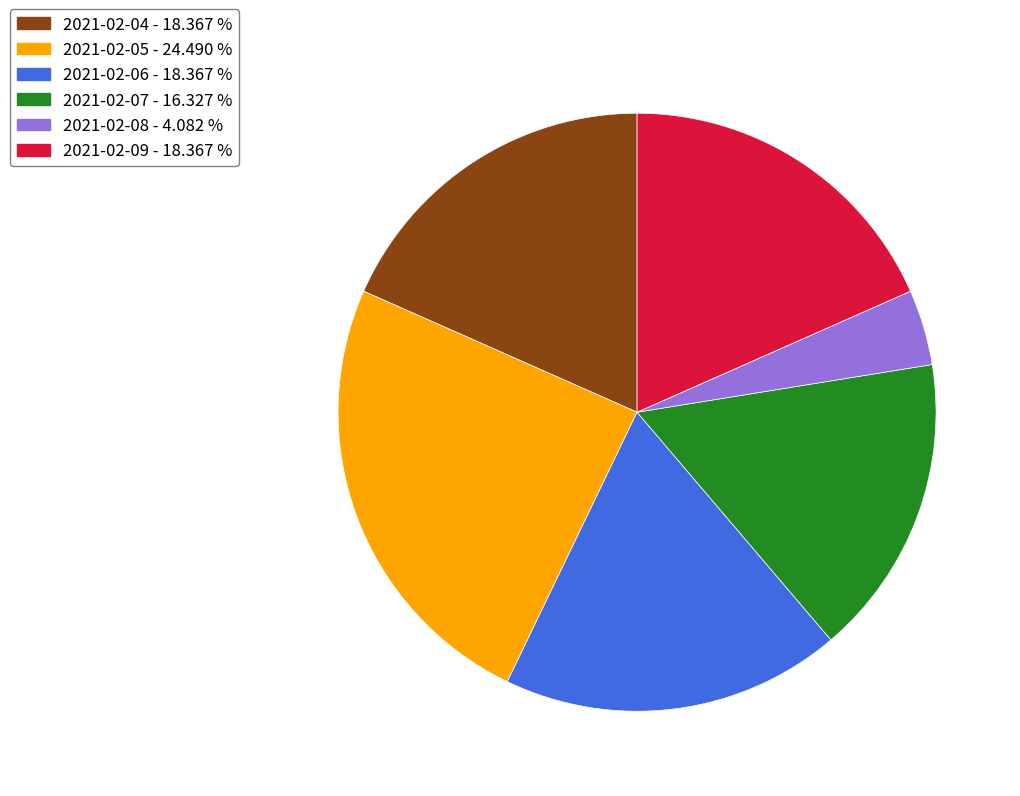

How many segments does this pie chart have?

6